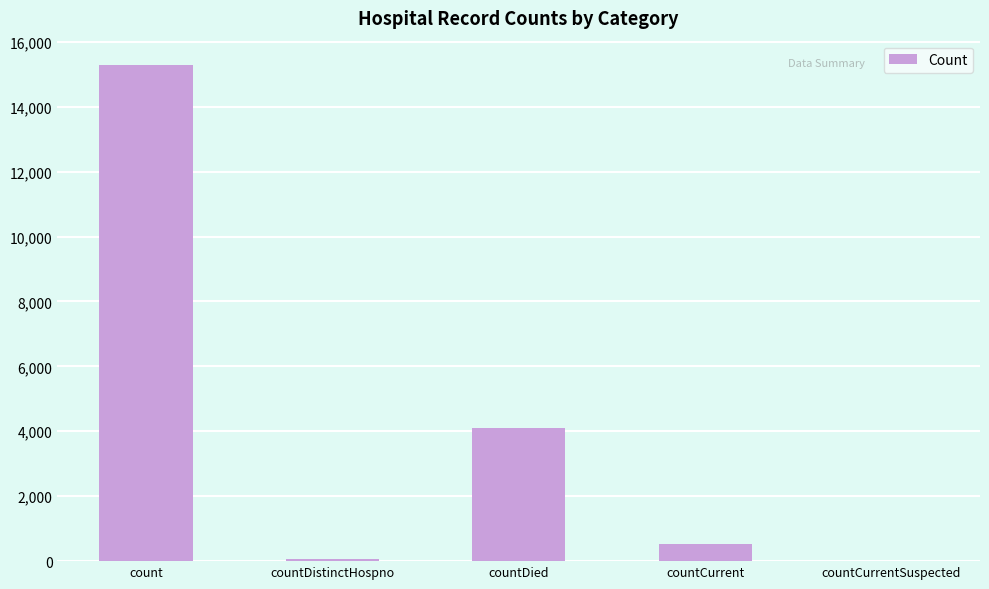

Reading left to right, what are all the values shown in this chart?

15269	75	4097	540	0